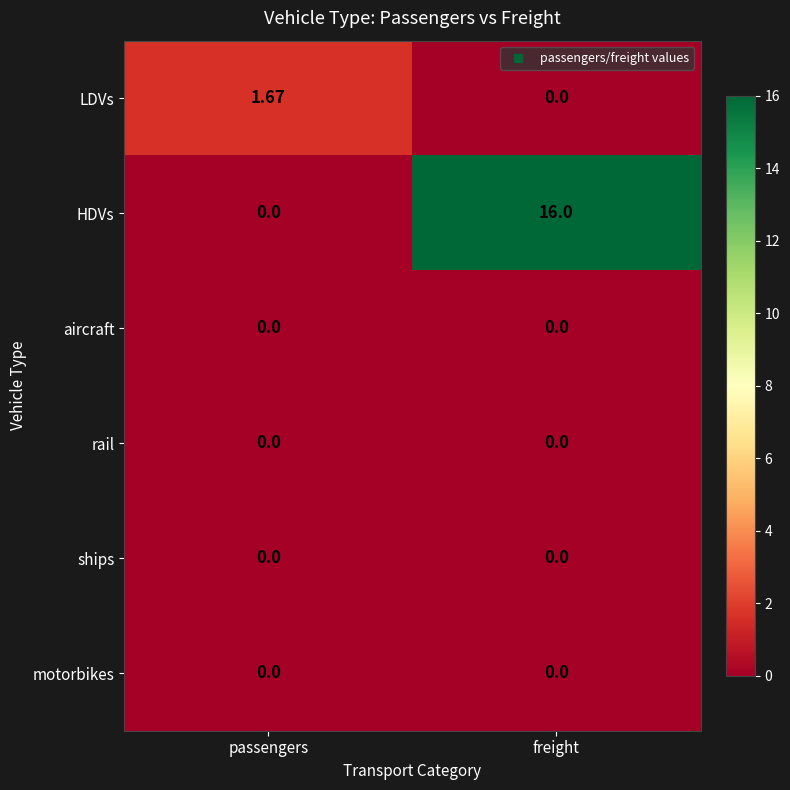

How many distinct data groups are displayed?

6